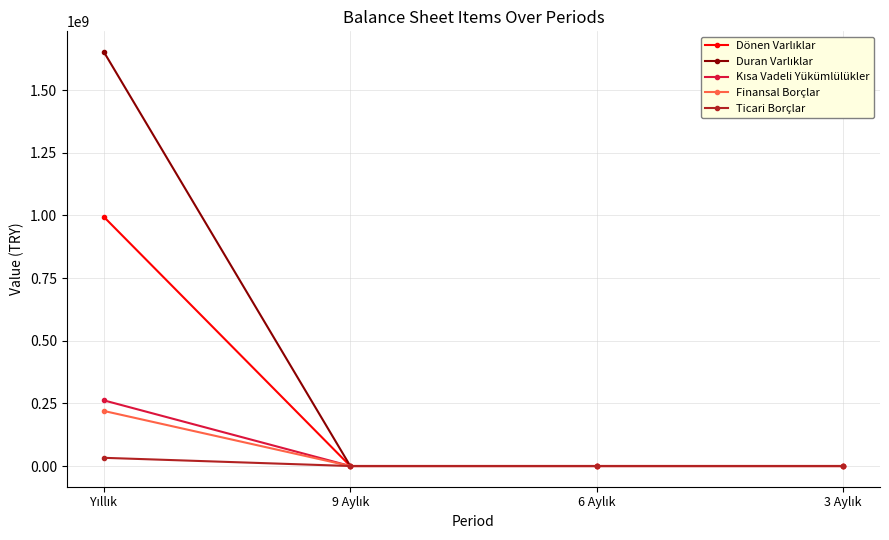

How many lines are shown in the chart?

5